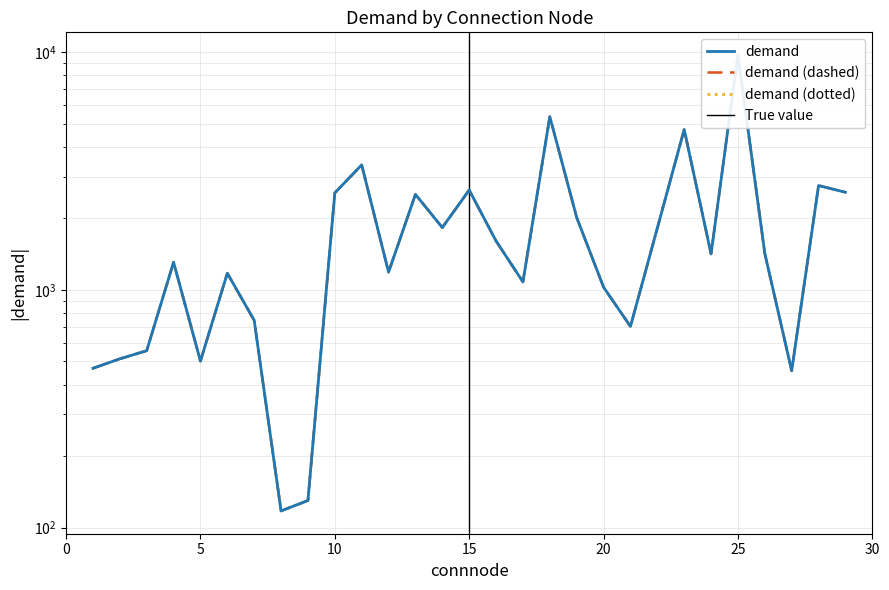

Reading left to right, what are all the values shown in this chart?

1=468.0	2=513.0	3=555.0	4=1308.0	5=502.0	6=1176.0	7=745.0	8=117.5	9=130.0	10=2561.0	11=3360.0	12=1189.0	13=2524.0	14=1831.0	15=2633.0	16=1607.0	17=1081.0	18=5362.0	19=2019.0	20=1027.4	21=702.0	22=1820.0	23=4734.0	24=1418.0	25=9734.0	26=1424.0	27=457.0	28=2751.0	29=2577.0